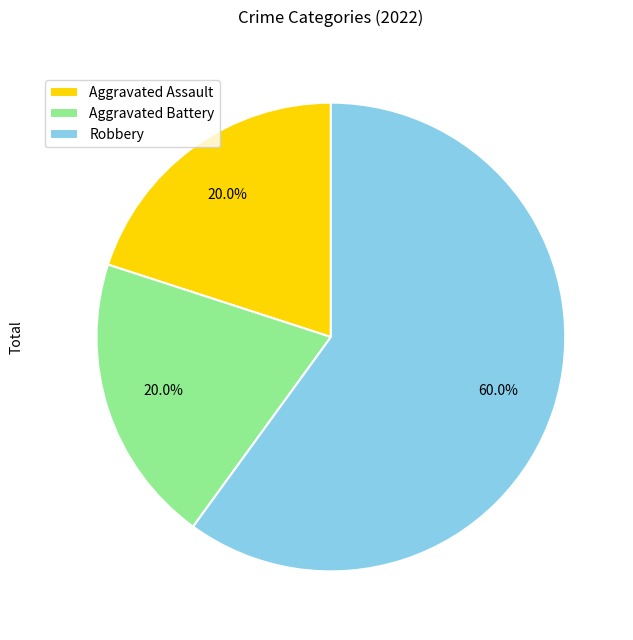

Which category accounts for the majority?

Robbery